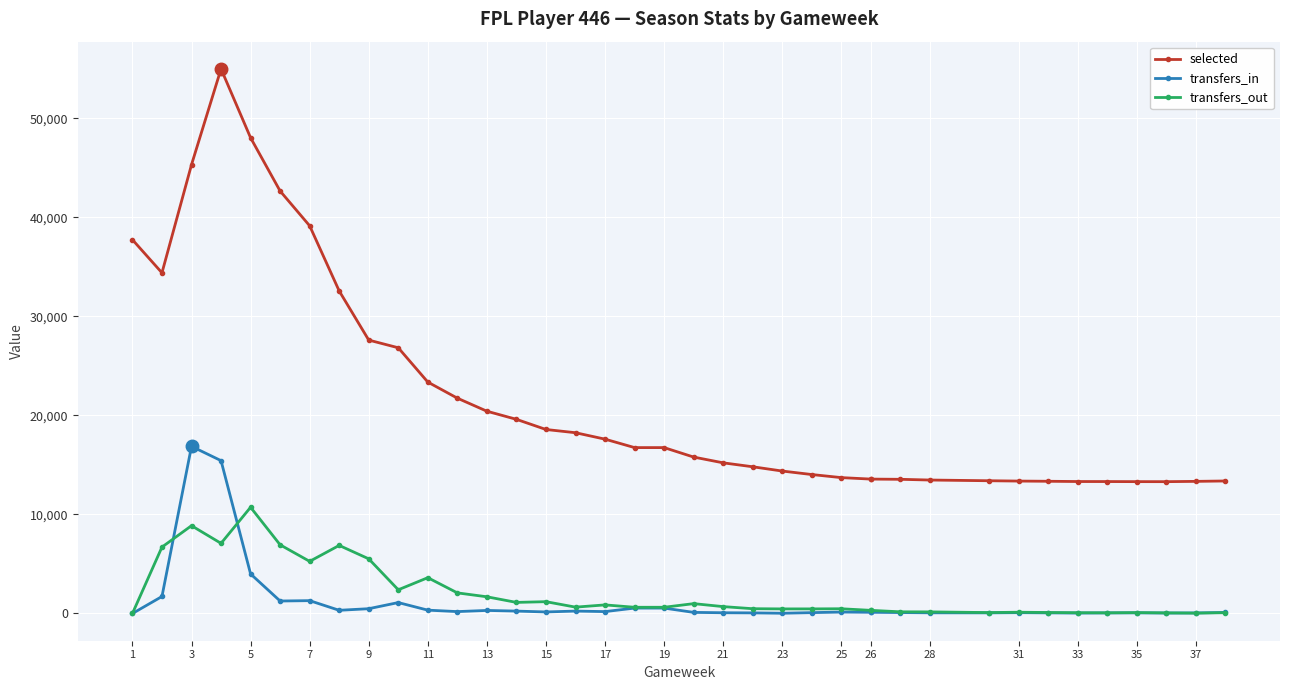

Is it true that transfers_out equals 67 at 33?

True